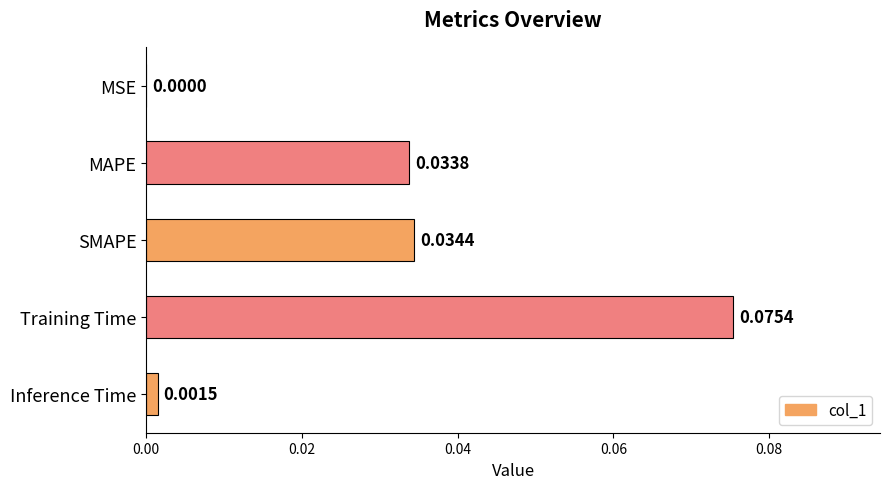

Which category has the highest value across all series?

Training Time